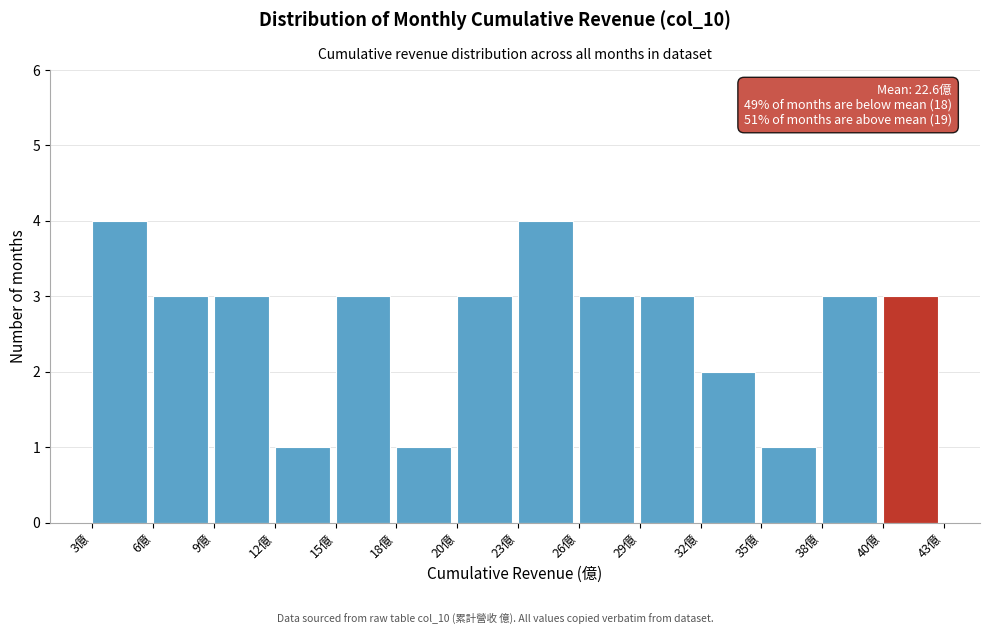

Reading right to left, extract all data points from this chart.

40億=3	38億=3	35億=1	32億=2	29億=3	26億=3	23億=4	20億=3	18億=1	15億=3	12億=1	9億=3	6億=3	3億=4